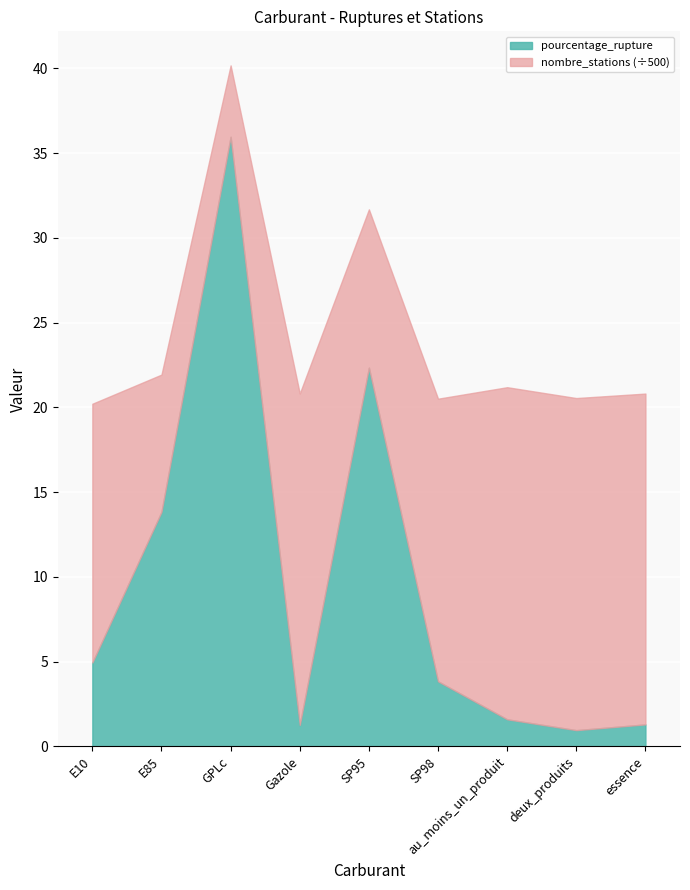

Which label corresponds to the largest value in the chart?

GPLc